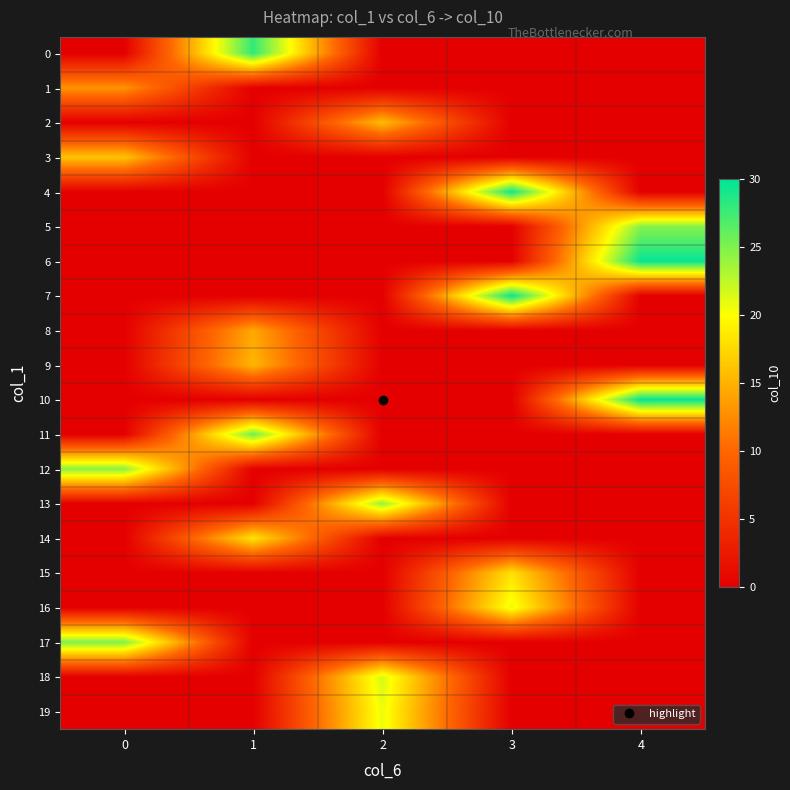

Rank the series by their maximum value, from highest to lowest.

10, 6, 7, 4, 0, 11, 17, 5, 12, 13, 18, 16, 19, 14, 15, 3, 2, 9, 8, 1